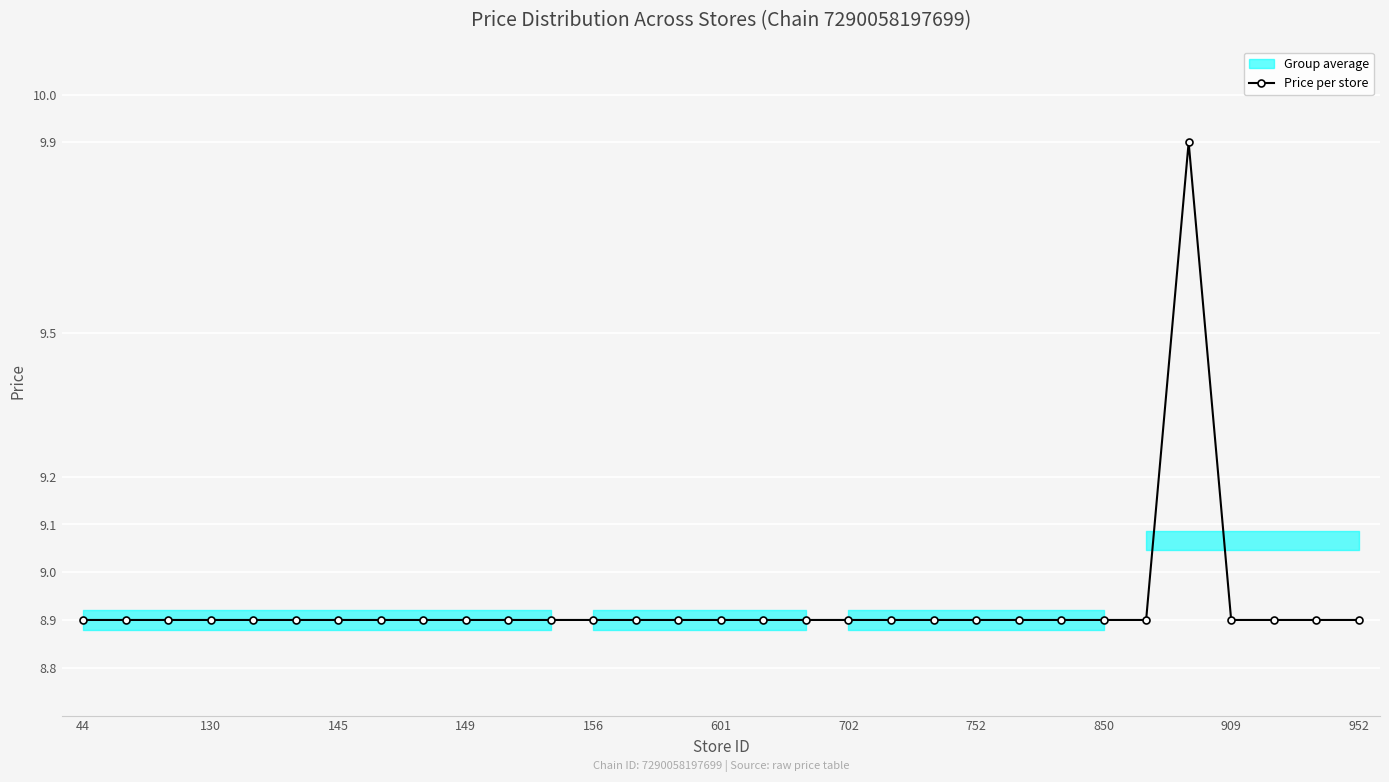

True or false: there are more than 0 points higher than both neighbors.

True